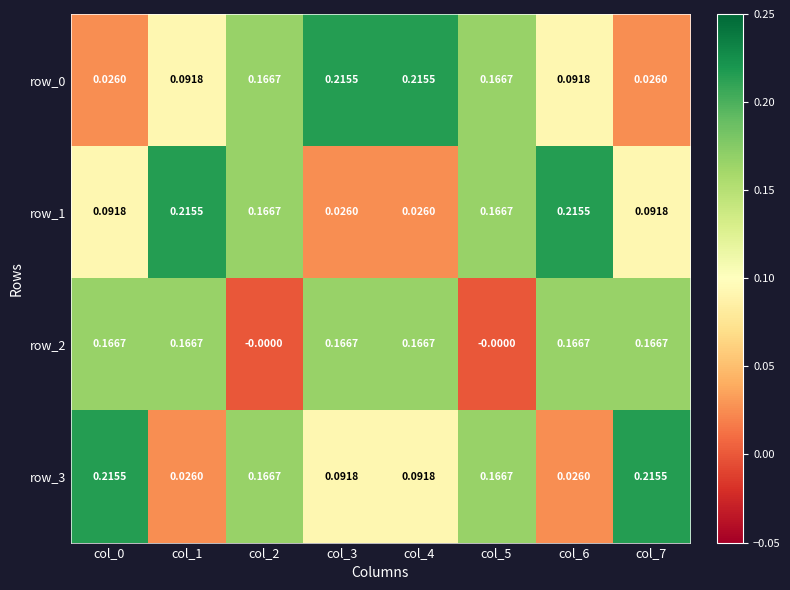

Is the value of row_1 at col_0 greater than the value of row_2 at col_7?

No